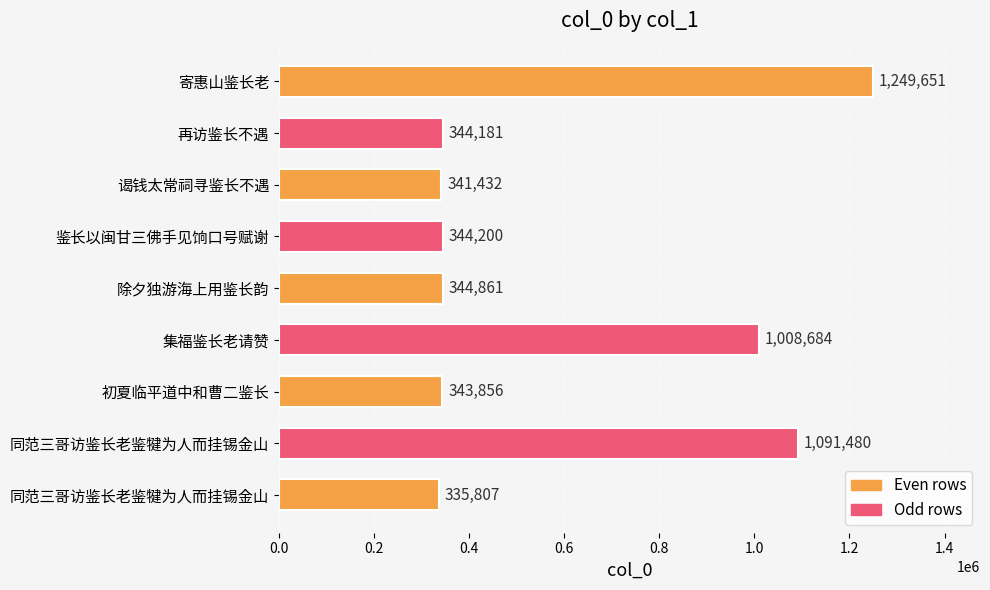

How many bars are there in total?

9